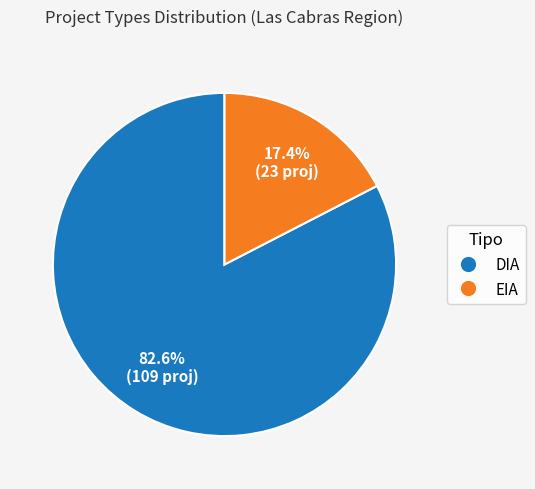

What is the largest slice in the pie chart?

DIA